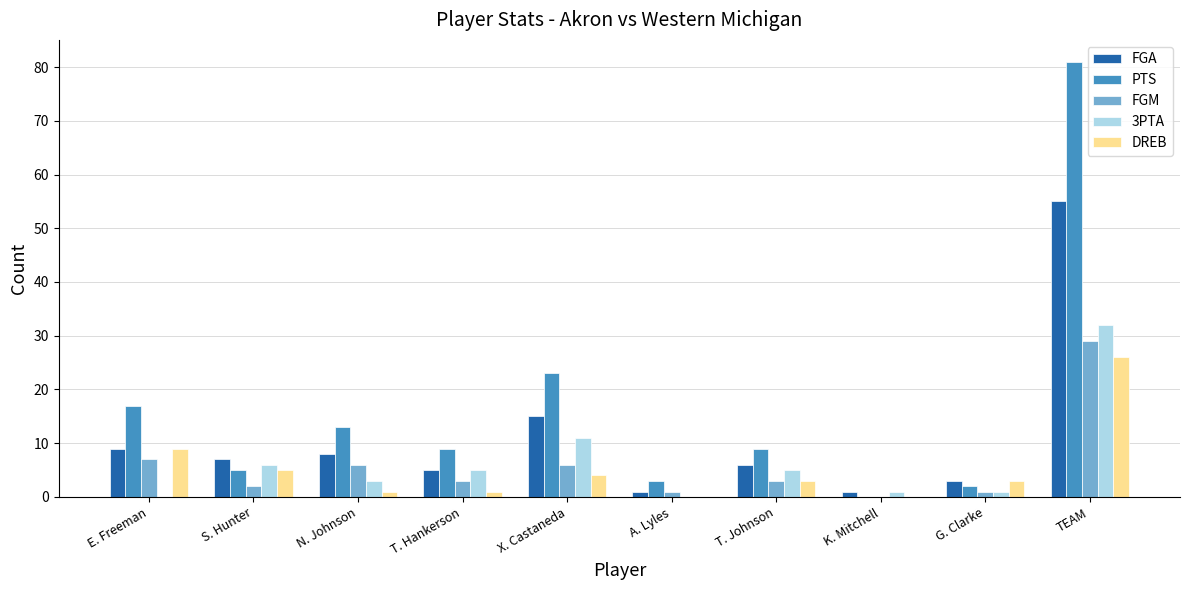

What is the average value of the FGA series?

11